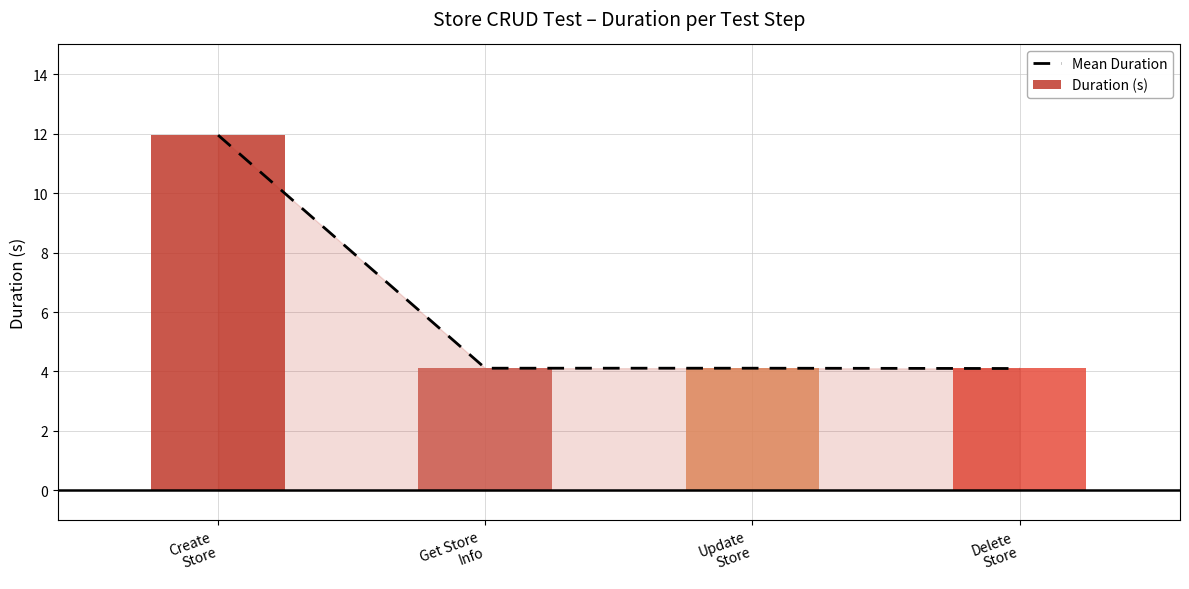

Rank the categories by value from lowest to highest.

Delete
Store, Get Store
Info, Update
Store, Create
Store